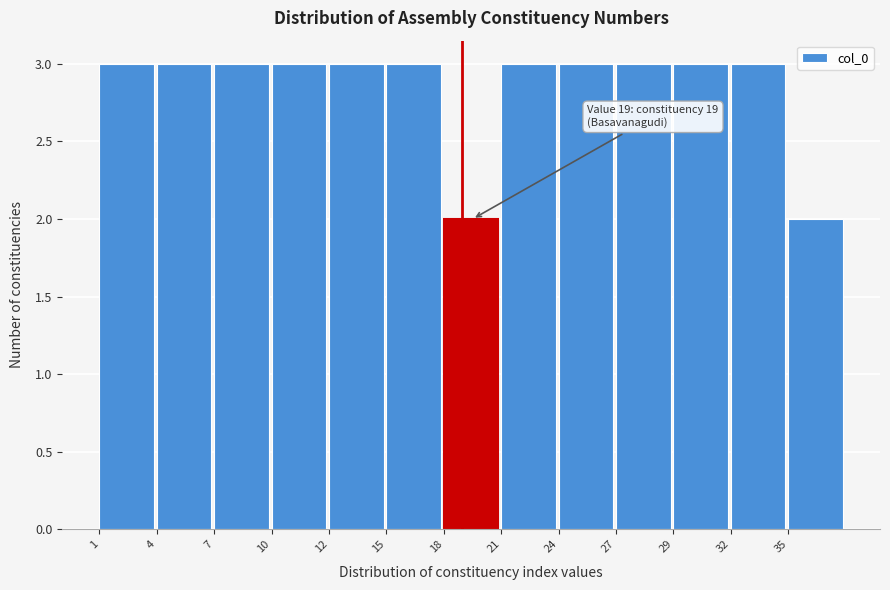

Reading left to right, what are all the values shown in this chart?

1=3	4=3	7=3	10=3	12=3	15=3	18=2	21=3	24=3	27=3	29=3	32=3	35=2